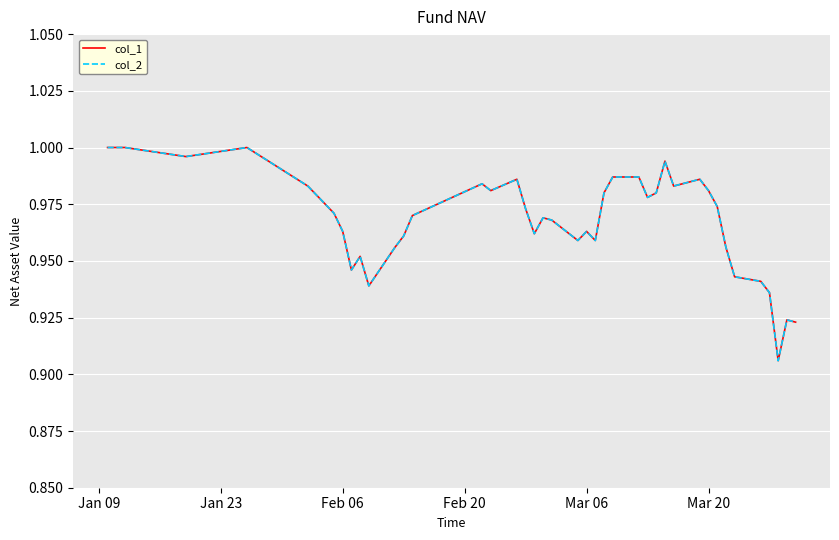

What is the value of the col_1 point at the 16th from the left?

1.0